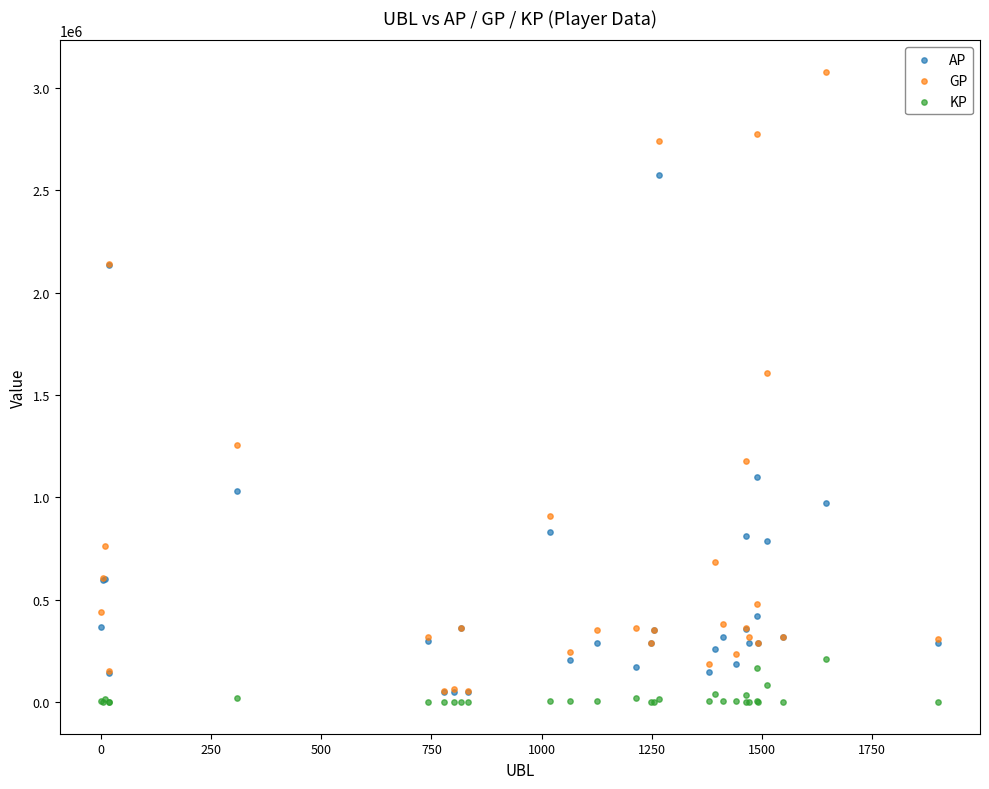

In the GP series, what Y value is closest to 1565543?

1609030.0